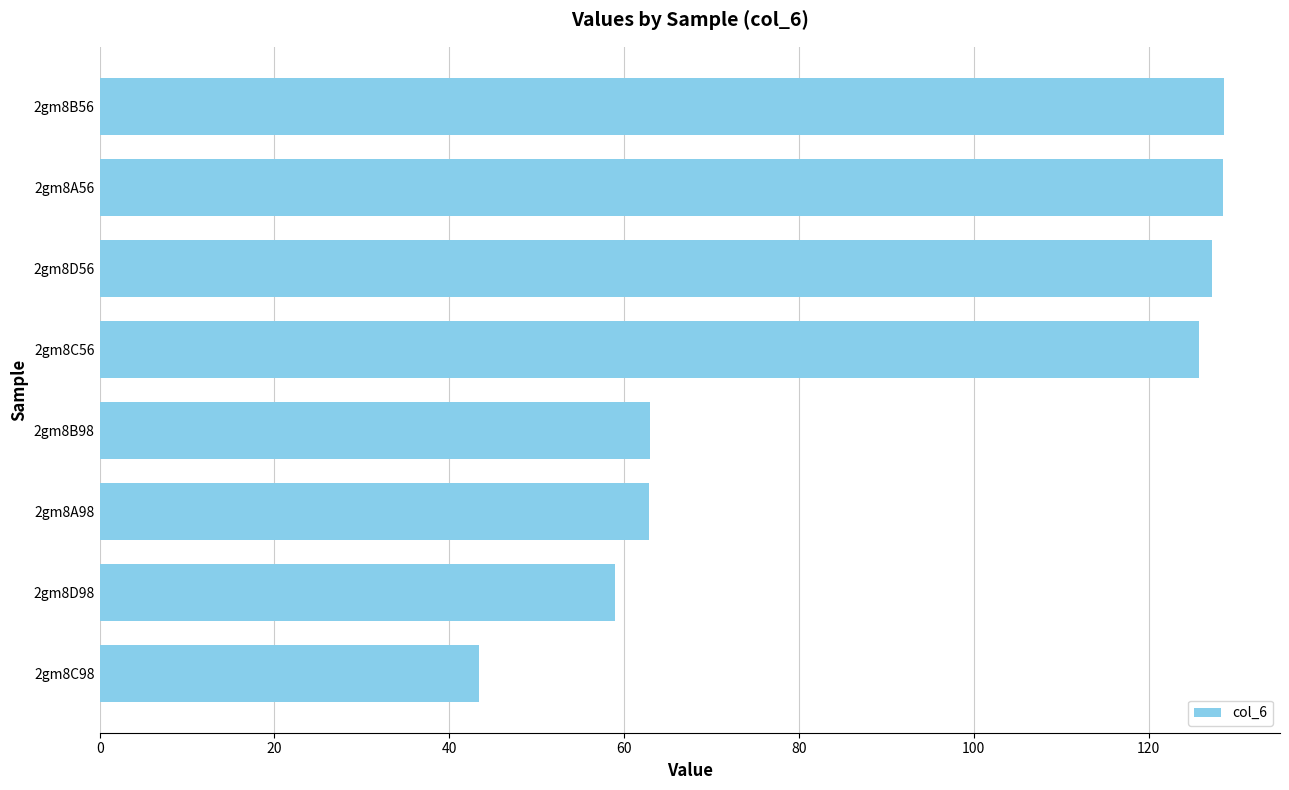

The value at 2gm8D98 is 106.0. True or false?

False